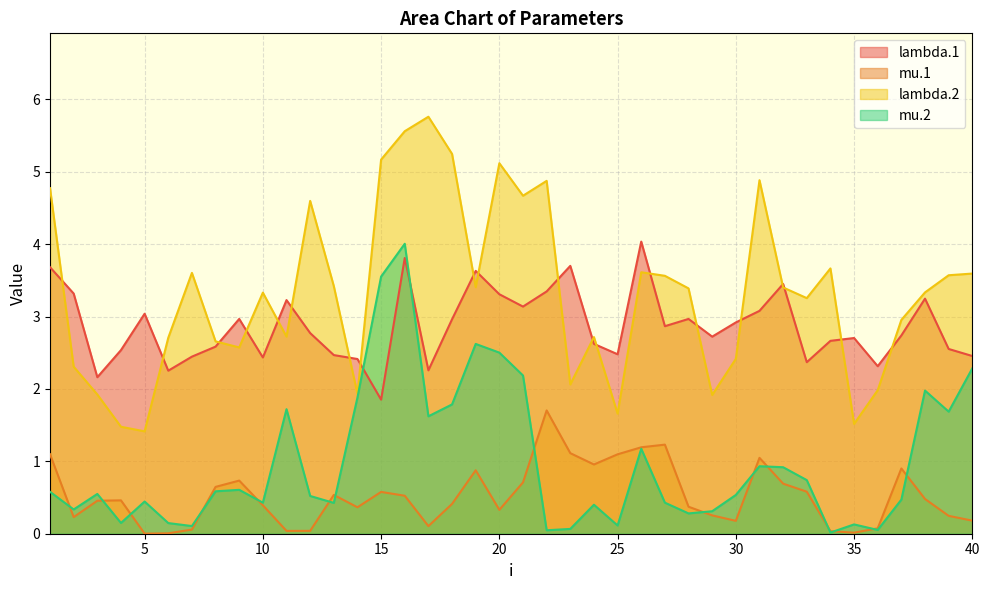

How many lines are shown in the chart?

4